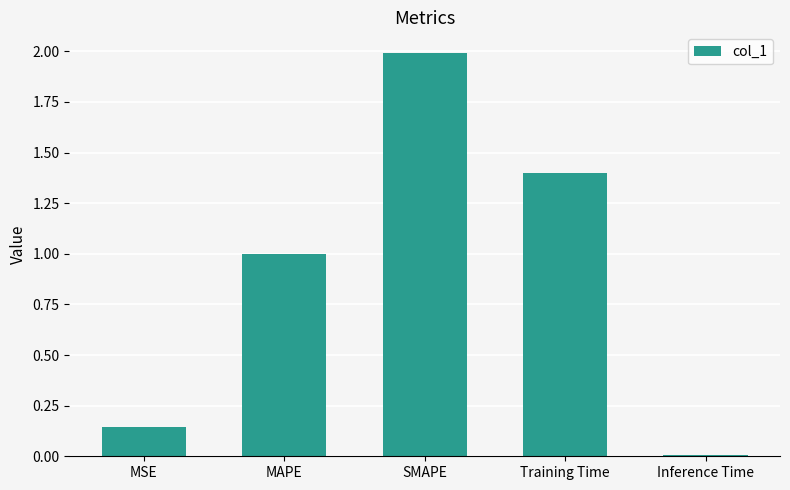

List the labels in order of value, smallest first.

Inference Time, MSE, MAPE, Training Time, SMAPE